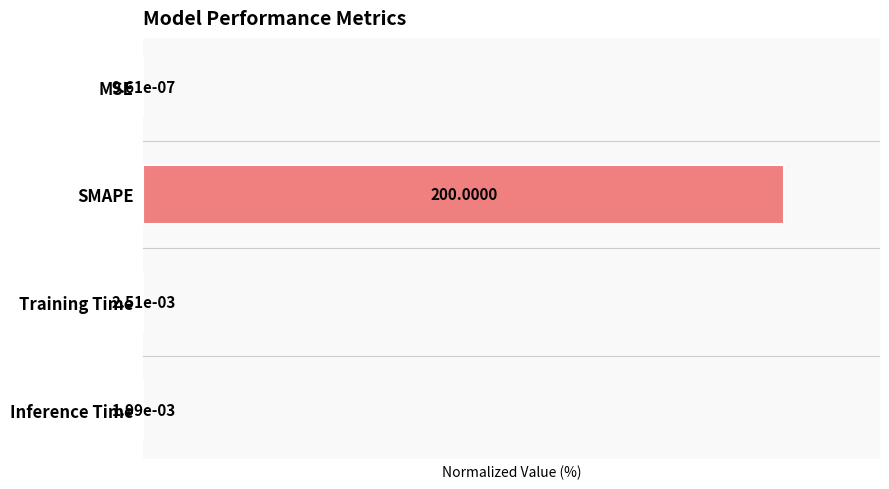

Which has a higher value, MSE or Inference Time?

Inference Time